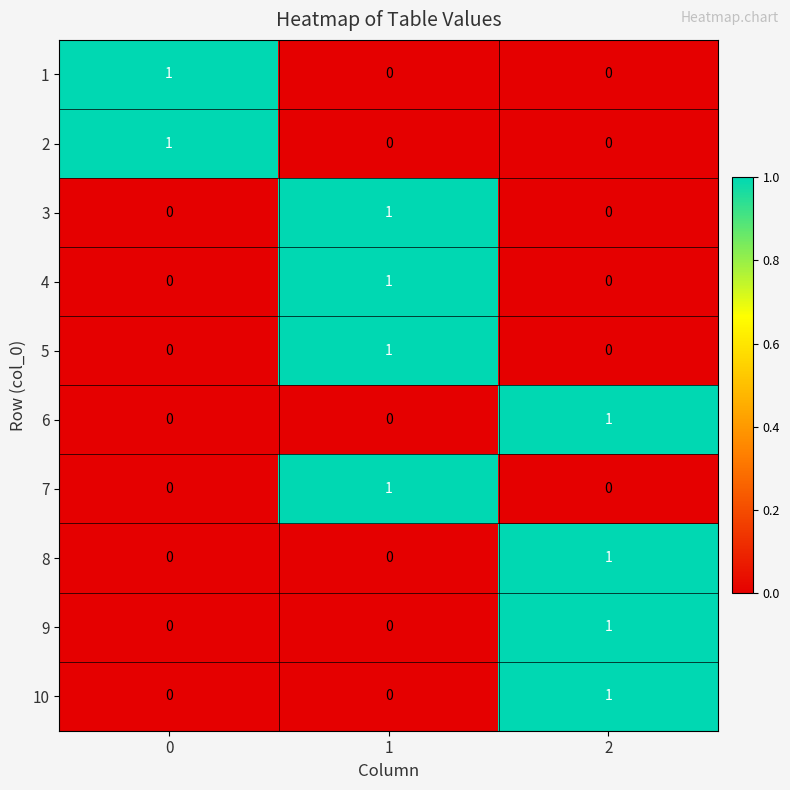

What is the difference between the highest and lowest values at 1?

1